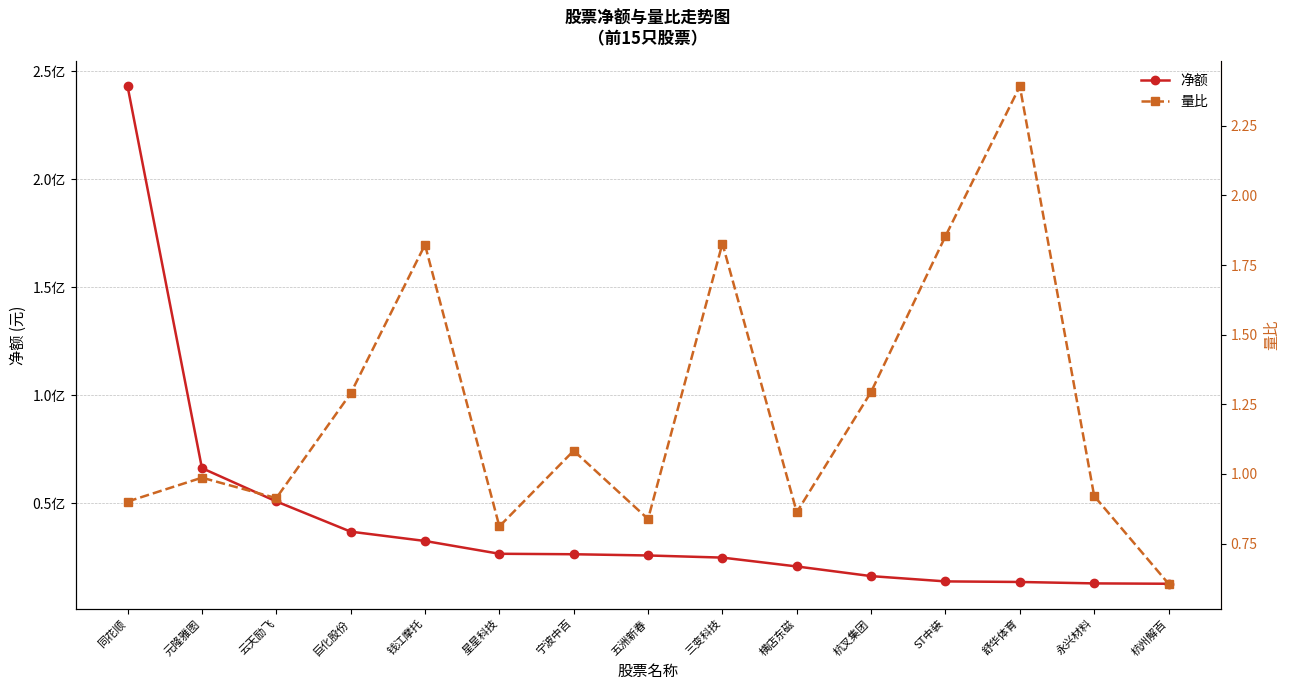

What is the sum of the 净额 values at 宁波中百 and 横店东磁?

47343704.0